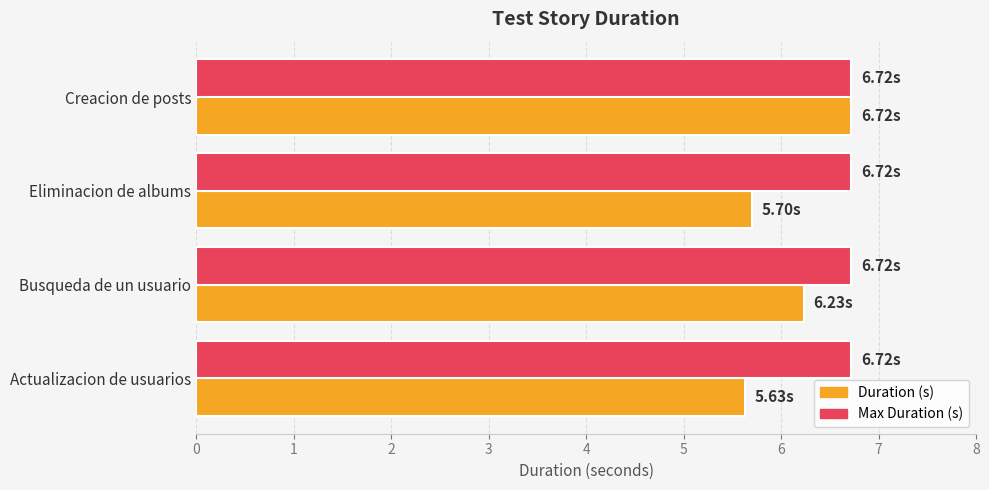

What is the average value of the Max Duration (s) series?

6.7